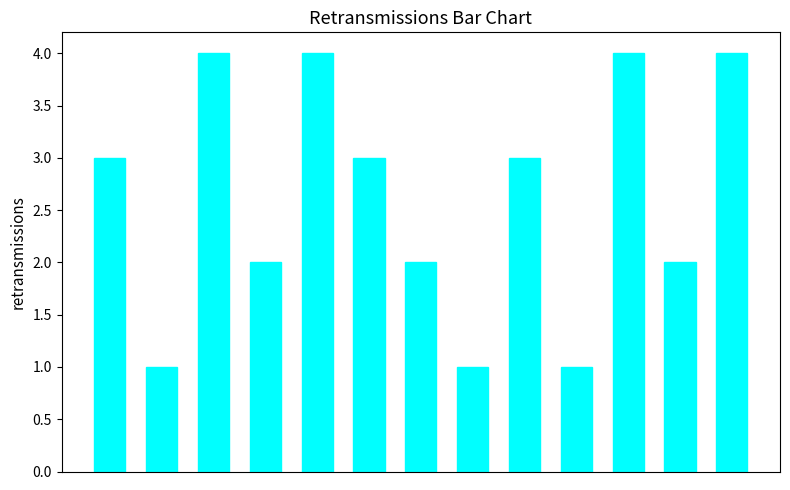

What is the smallest value displayed?

1